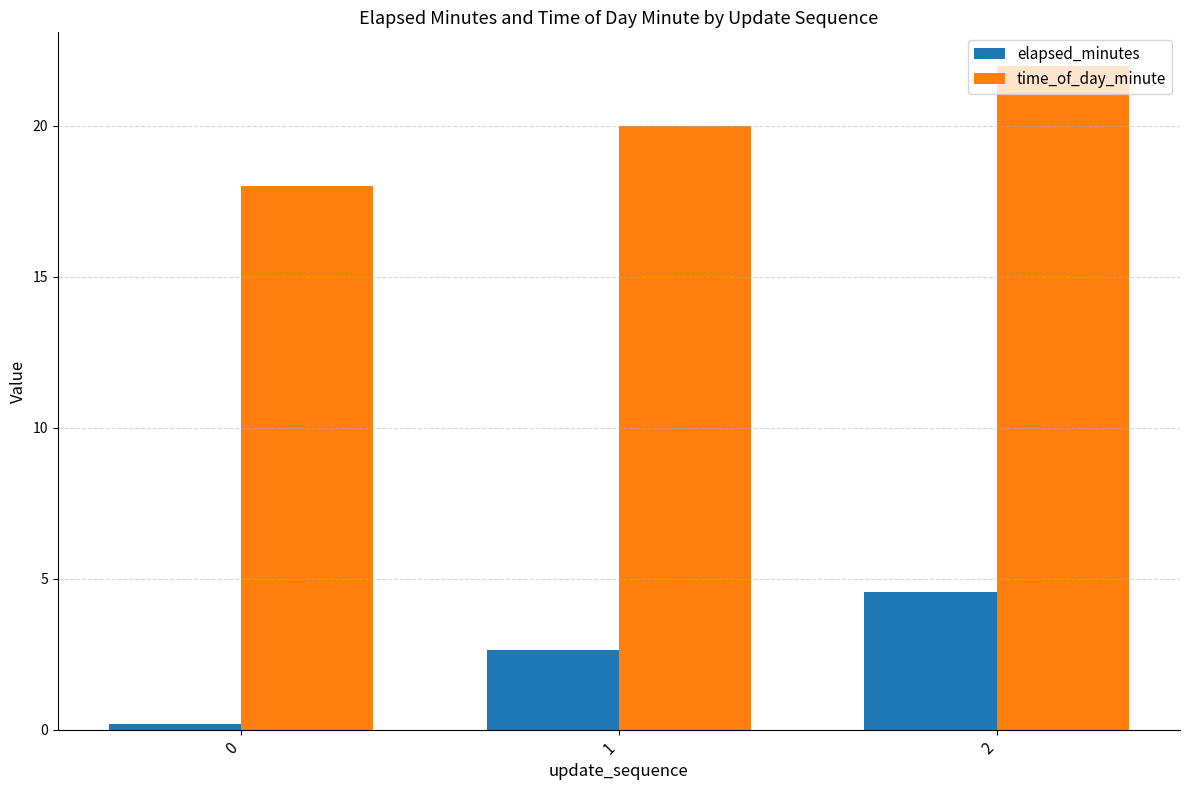

True or false: time_of_day_minute has a value of 31.7 at 1.

False